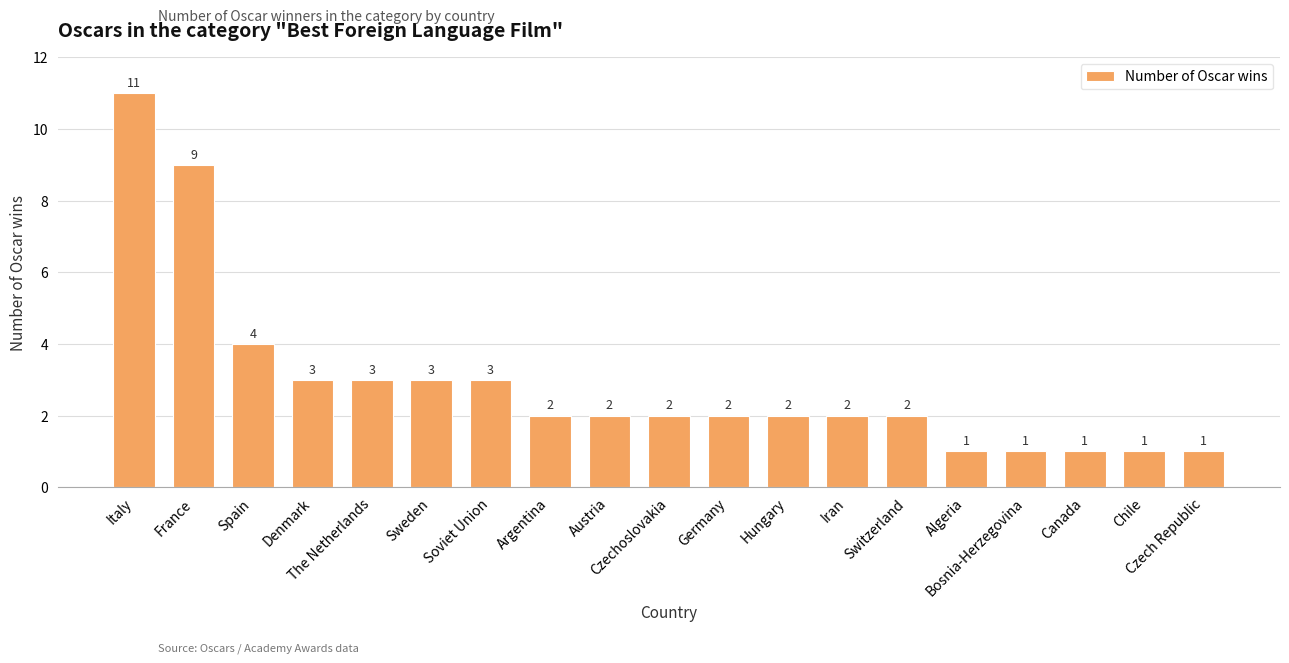

At which label does the data first exceed 2?

Italy